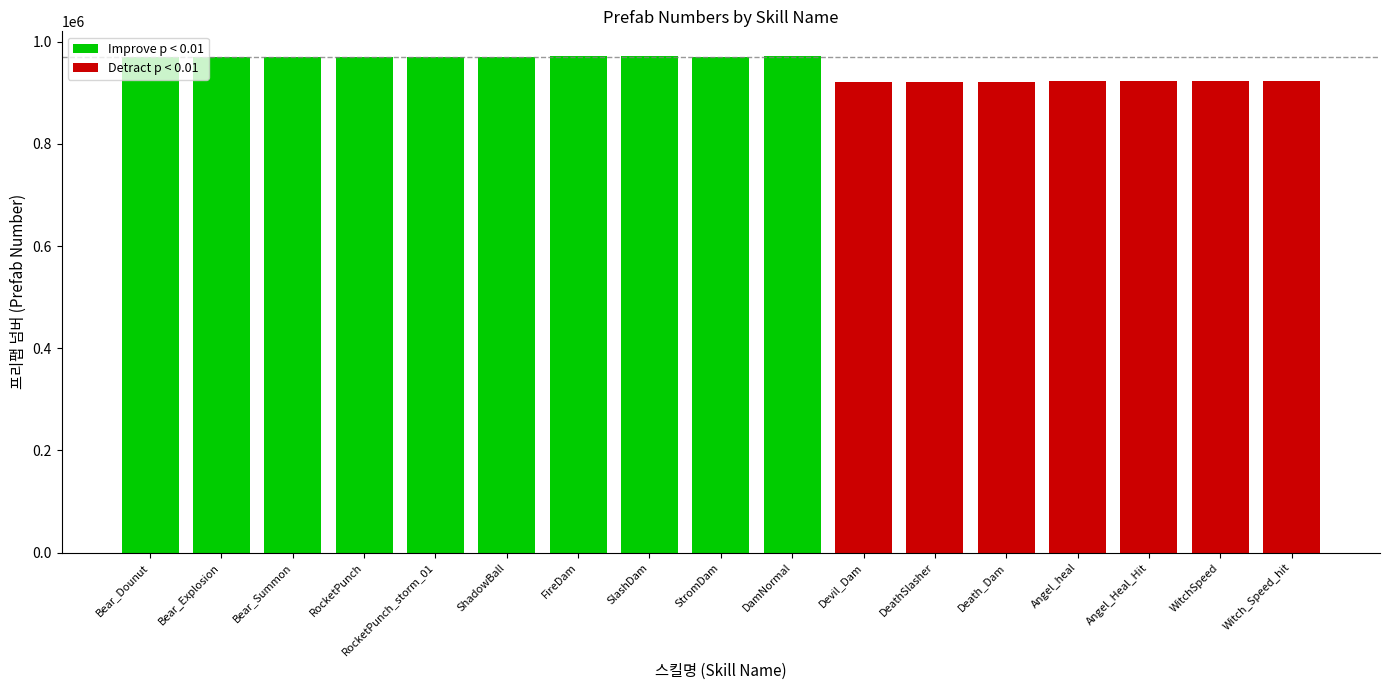

How many data points does each series have?

17